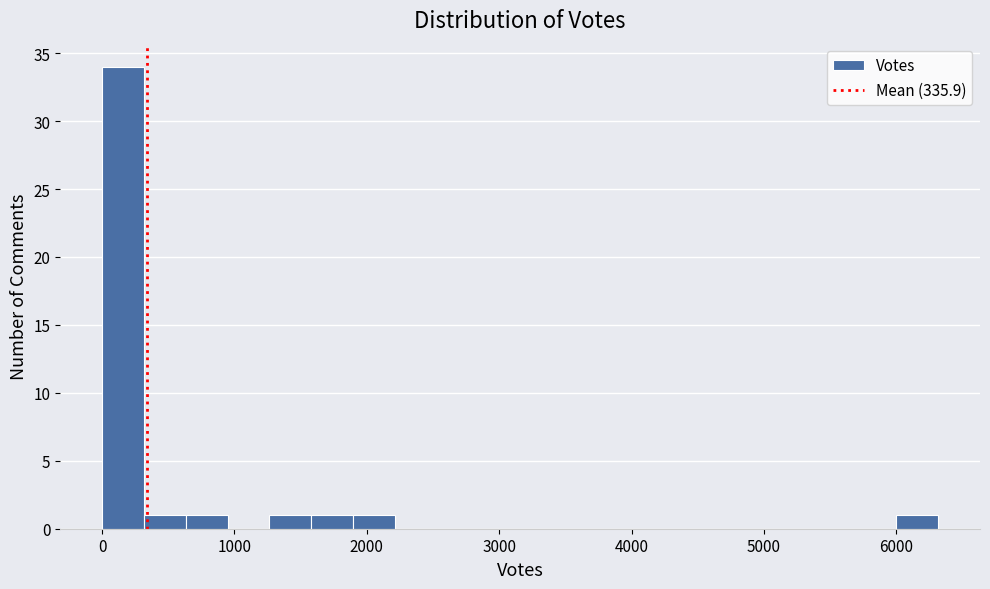

Around what value on the x-axis is the tallest bar? Give the approximate position of its centre, as read against the axis.

200